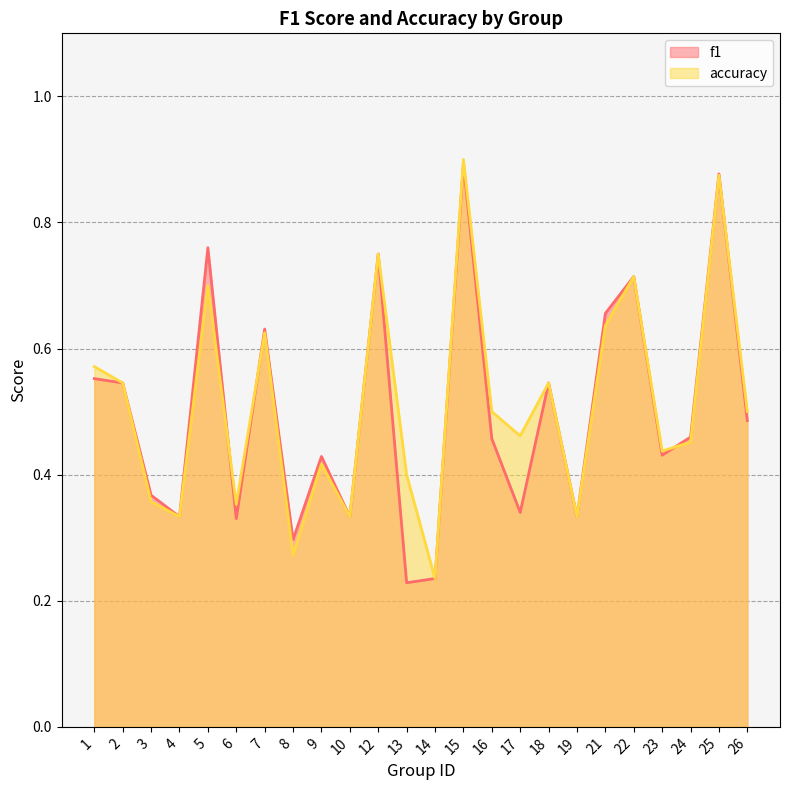

At which category does f1 reach its first local peak?

5